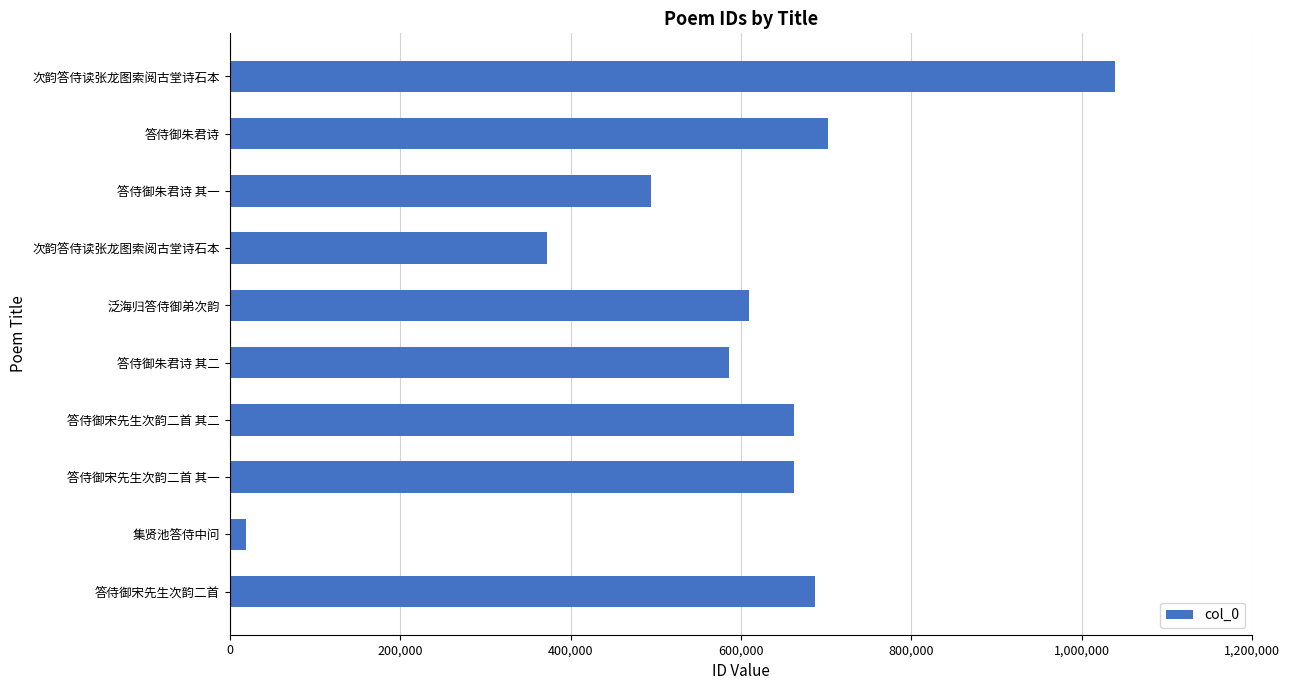

How many distinct data groups are displayed?

1